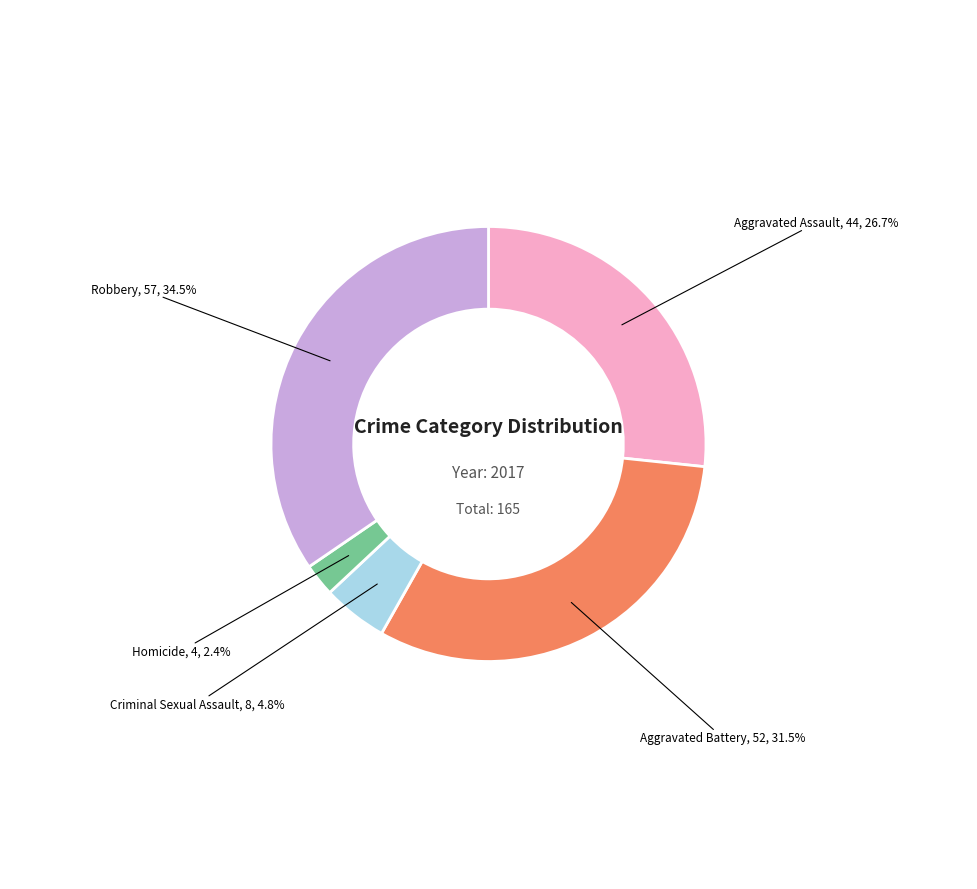

To the nearest percent, what is the average slice percentage?

20%